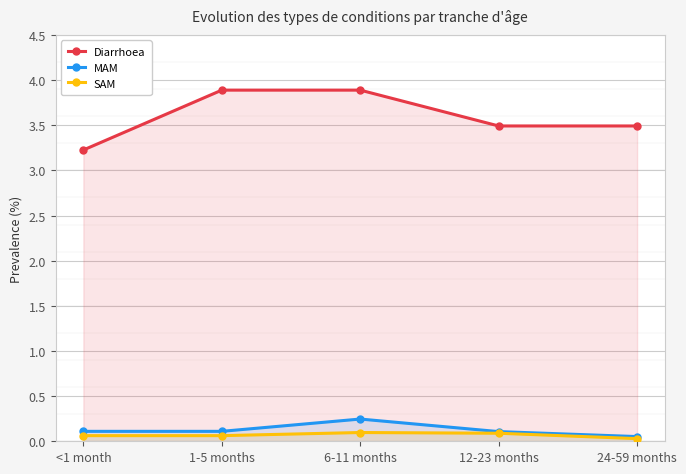

Between 6-11 months and 24-59 months, which series saw the biggest shift?

Diarrhoea